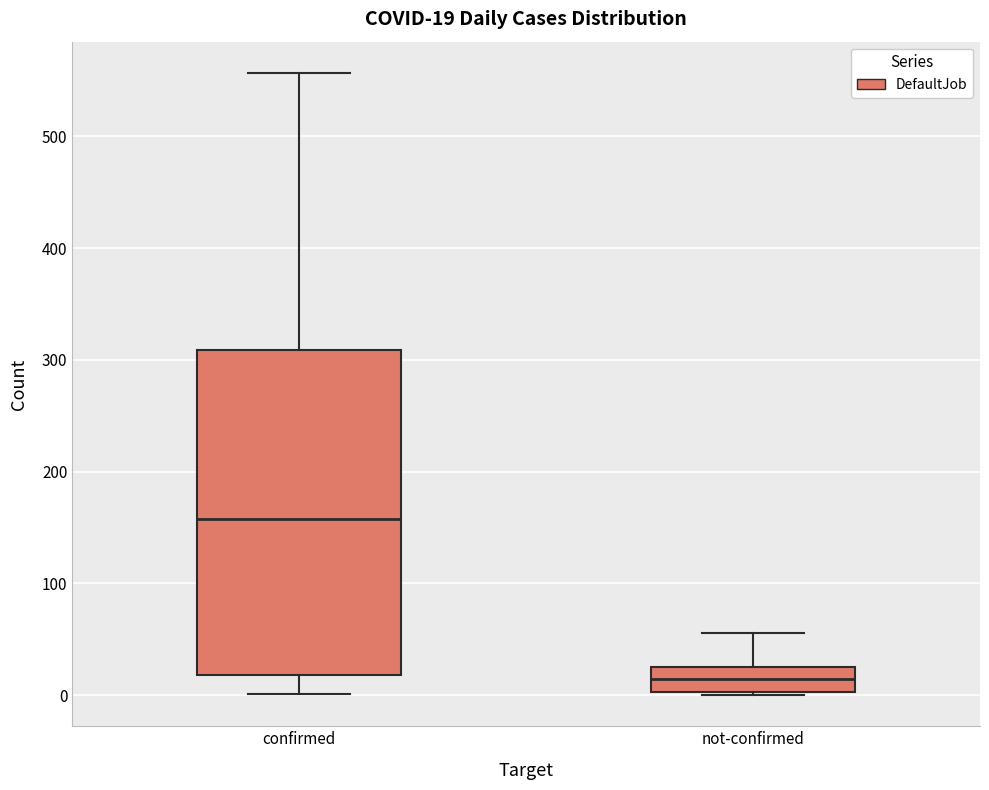

Which box has the highest median line?

confirmed